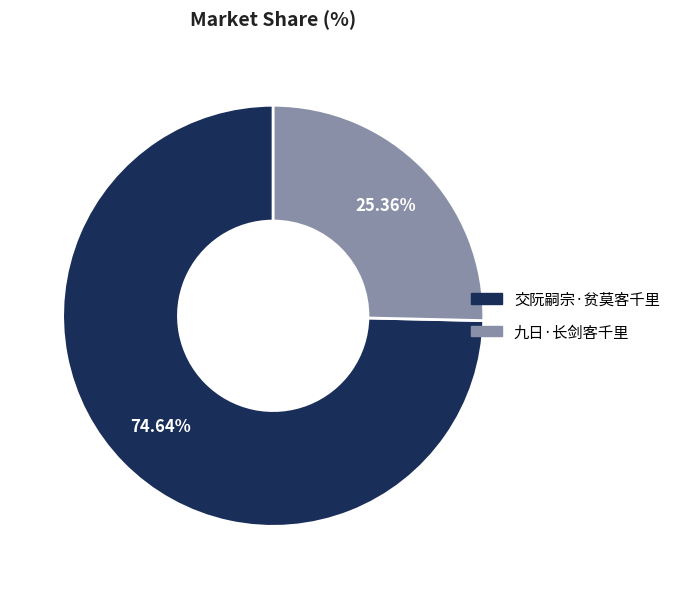

Is it true that 九日·长剑客千里 is 25% of the pie?

True